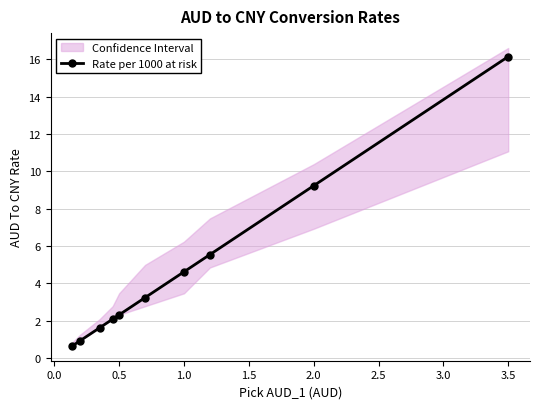

What is the lowest value of the Rate per 1000 at risk series?

0.6